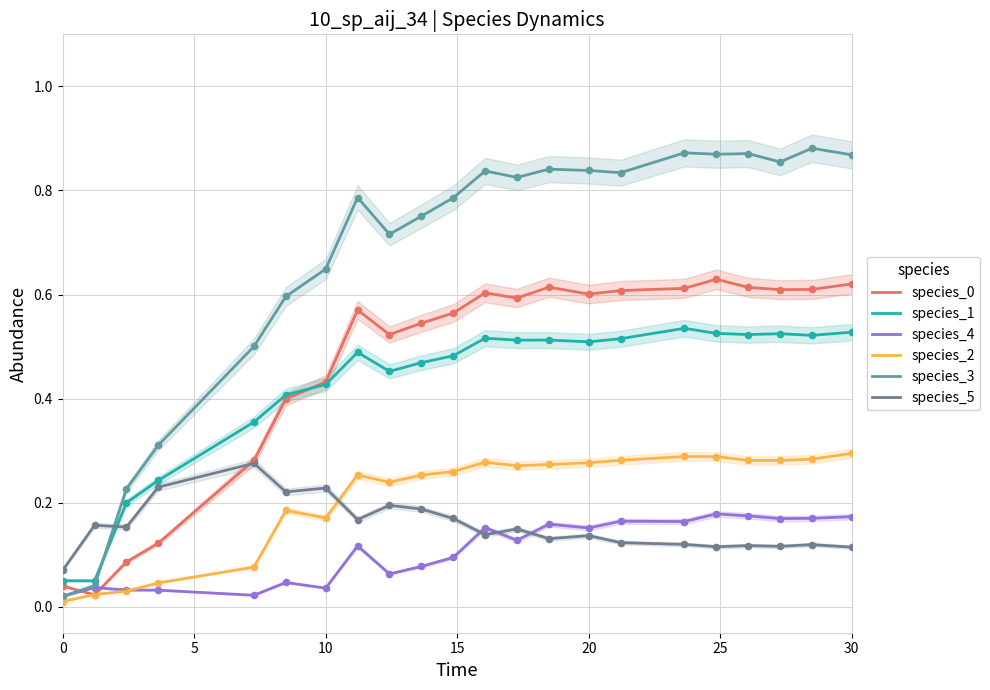

Is the value of species_5 at 15 greater than the value of species_1 at 0?

Yes